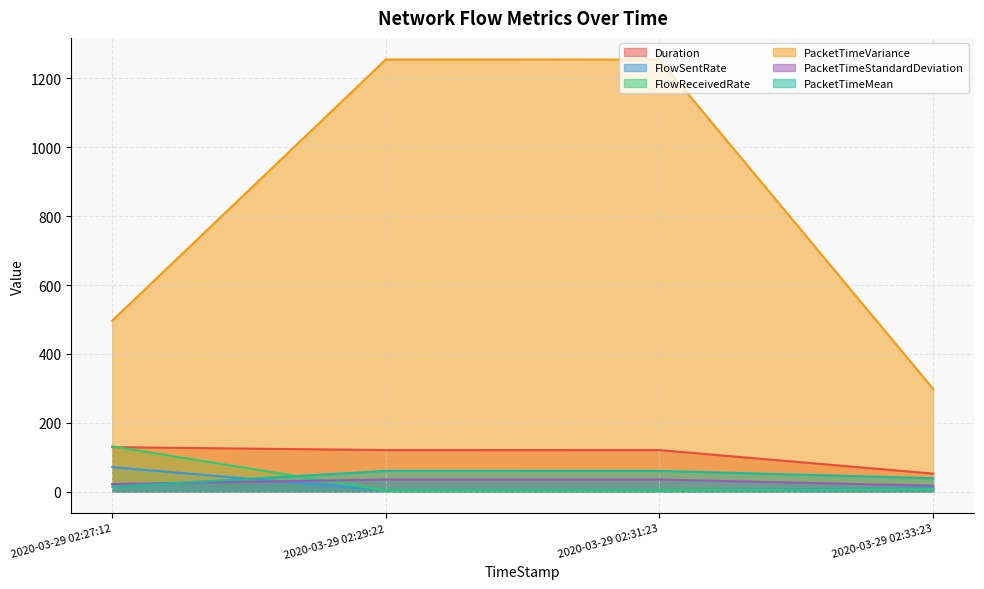

Reading left to right, what are all the values shown in this chart?

Duration: 2020-03-29 02:27:12=129.3	2020-03-29 02:29:22=120.8	2020-03-29 02:31:23=120.8	2020-03-29 02:33:23=52.5
FlowSentRate: 2020-03-29 02:27:12=71.1	2020-03-29 02:29:22=4.1	2020-03-29 02:31:23=4.1	2020-03-29 02:33:23=10.4
FlowReceivedRate: 2020-03-29 02:27:12=131.5	2020-03-29 02:29:22=3.7	2020-03-29 02:31:23=3.7	2020-03-29 02:33:23=6.9
PacketTimeVariance: 2020-03-29 02:27:12=496.4	2020-03-29 02:29:22=1254.6	2020-03-29 02:31:23=1254.4	2020-03-29 02:33:23=298.3
PacketTimeStandardDeviation: 2020-03-29 02:27:12=22.3	2020-03-29 02:29:22=35.4	2020-03-29 02:31:23=35.4	2020-03-29 02:33:23=17.3
PacketTimeMean: 2020-03-29 02:27:12=14.4	2020-03-29 02:29:22=60.4	2020-03-29 02:31:23=60.4	2020-03-29 02:33:23=39.2